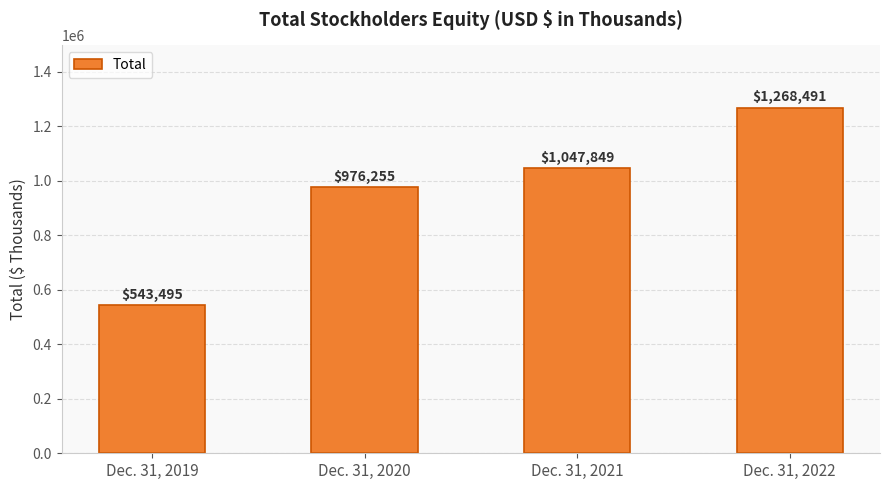

What is the change in value from Dec. 31, 2019 to Dec. 31, 2020?

+432760